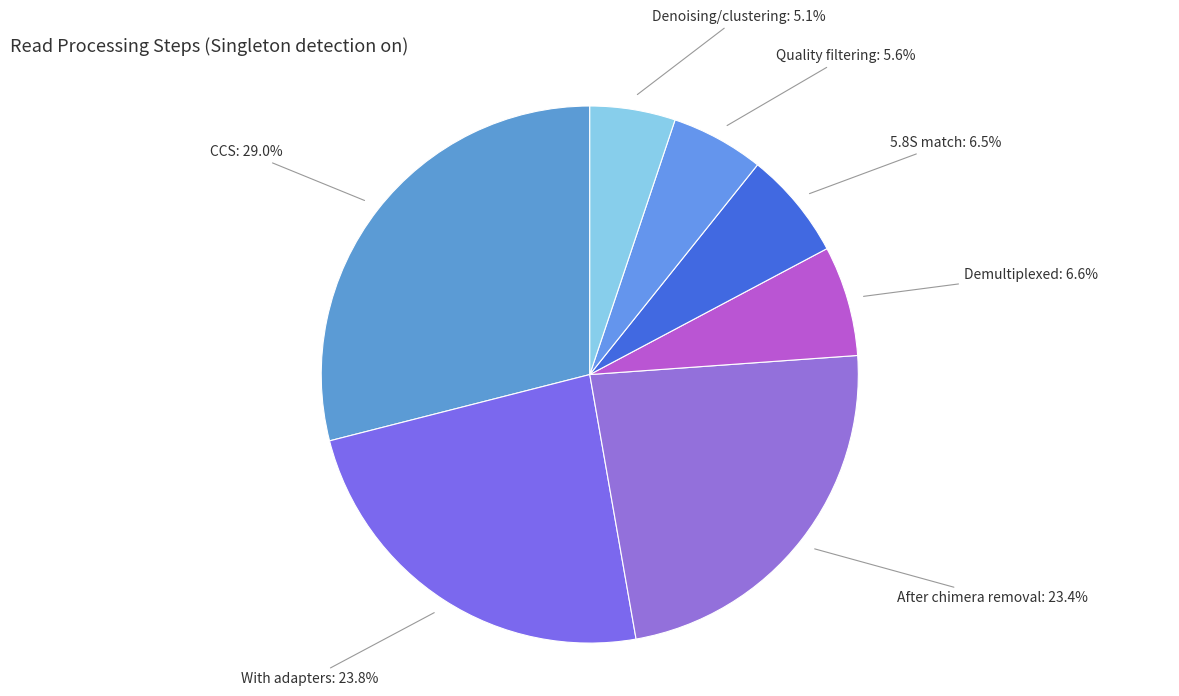

How many segments does this pie chart have?

7